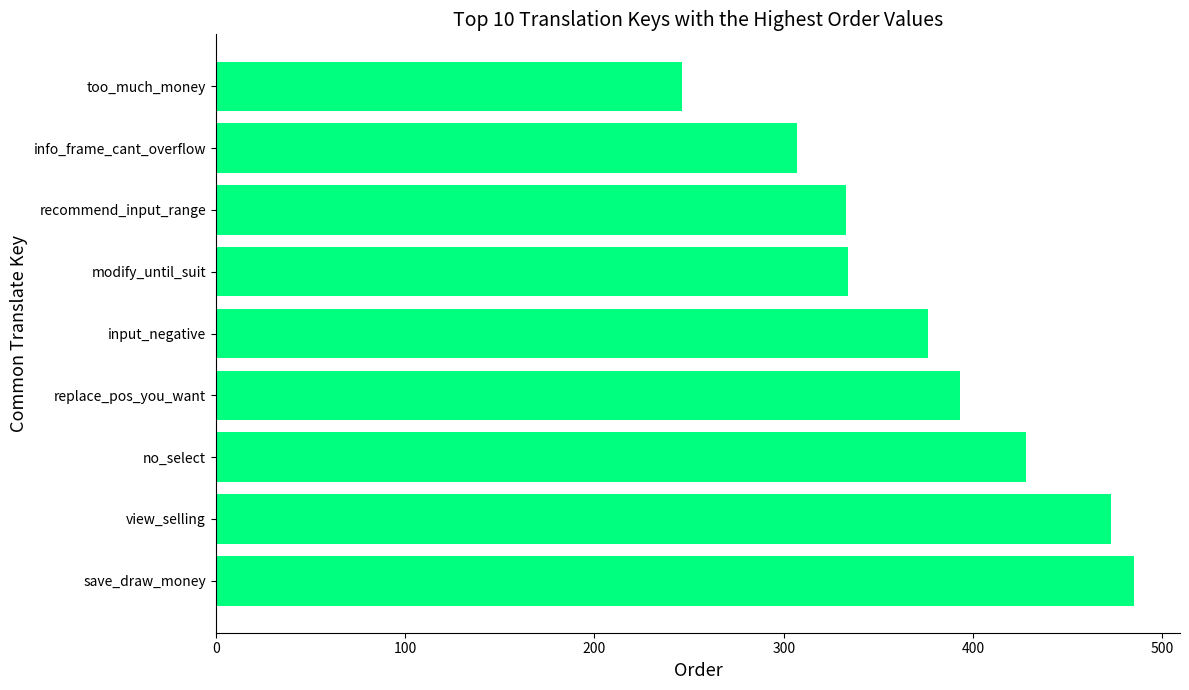

Is it true that the value at view_selling is 755?

False